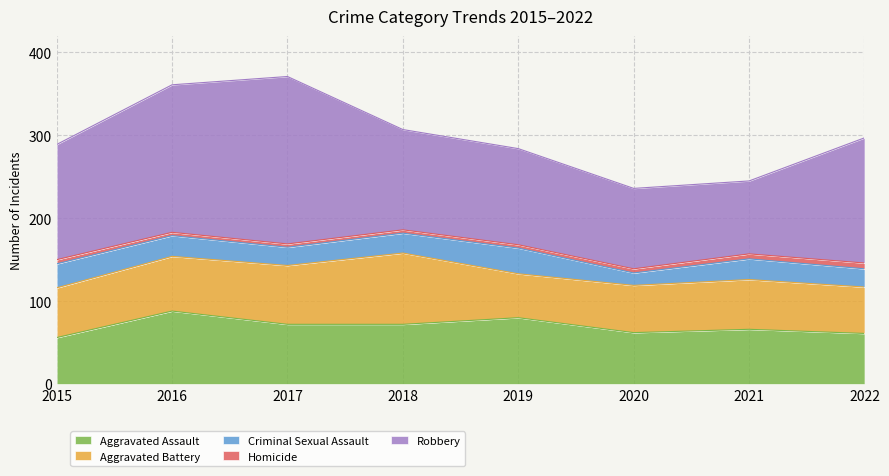

Which category has the highest value across all series?

2017